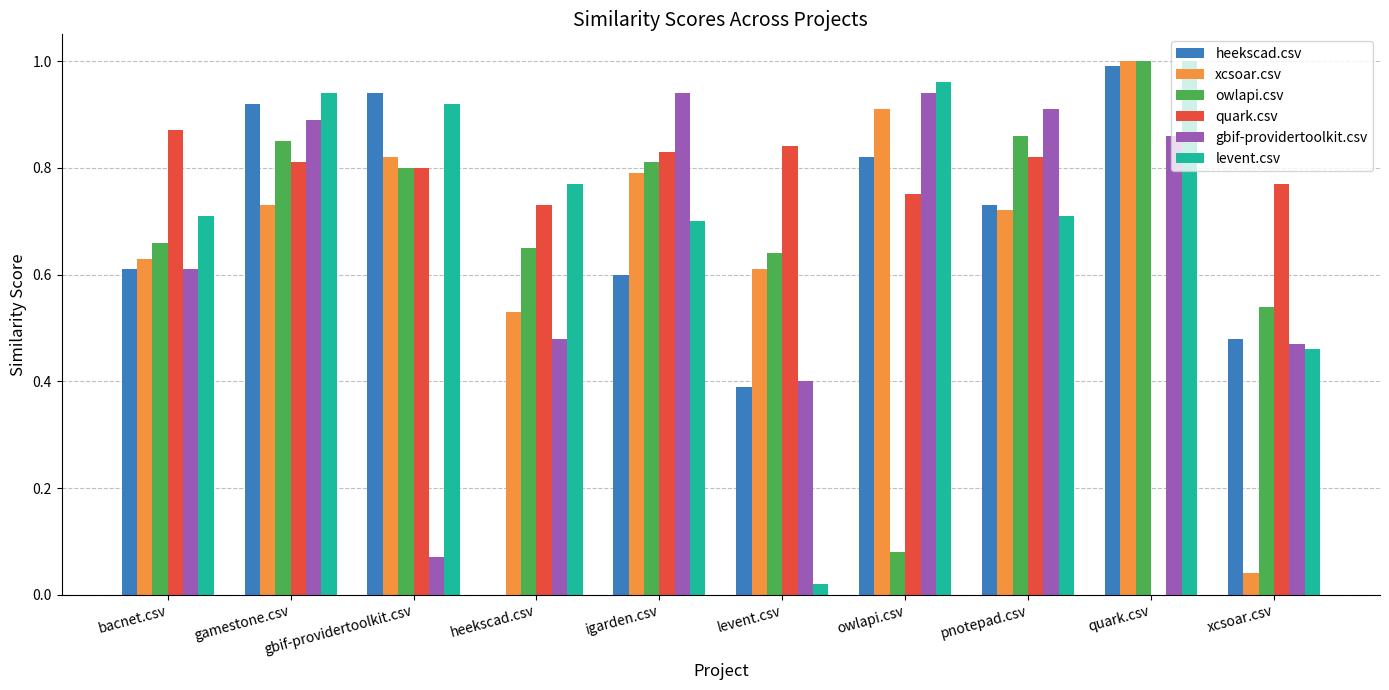

What is the total value across all series at xcsoar.csv?

2.8